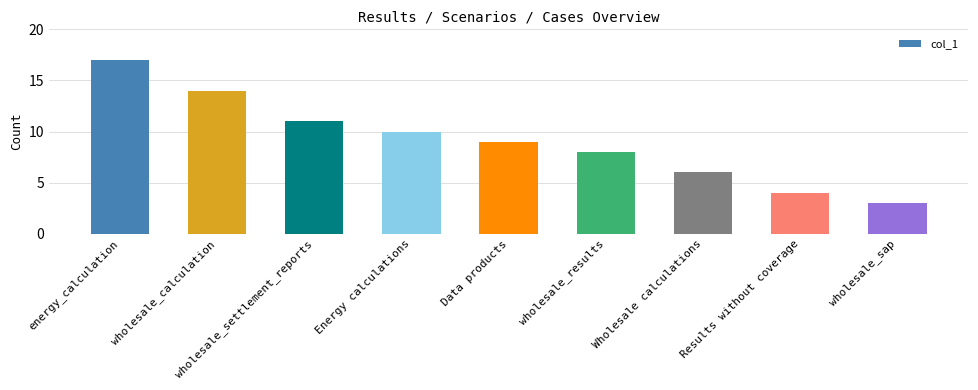

List the labels in order of value, largest first.

energy_calculation, wholesale_calculation, wholesale_settlement_reports, Energy calculations, Data products, wholesale_results, Wholesale calculations, Results without coverage, wholesale_sap